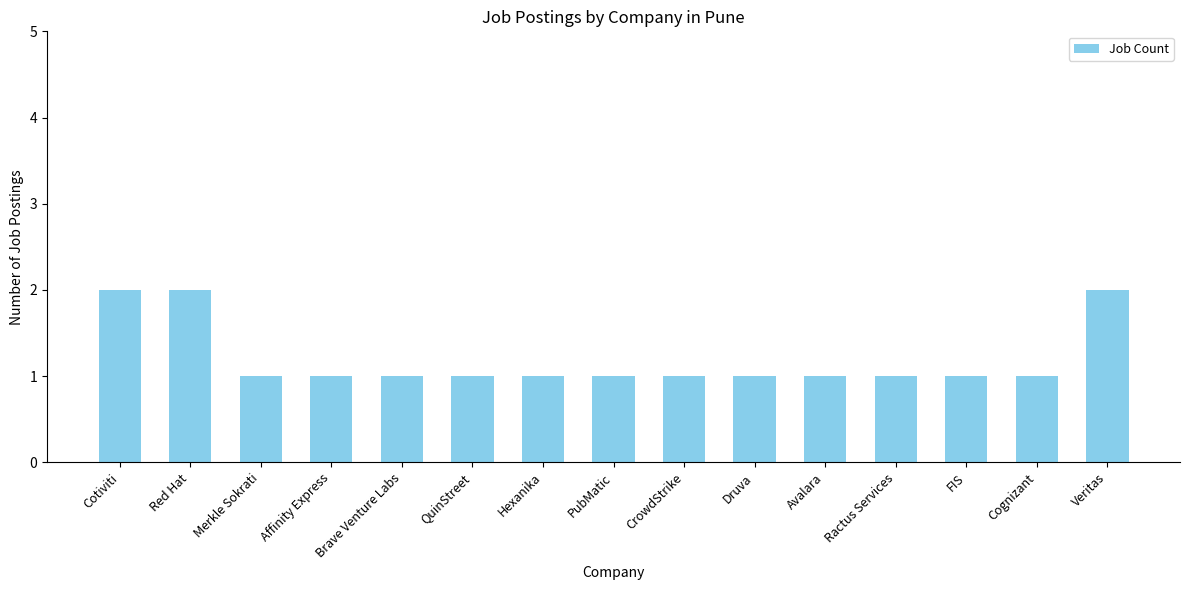

What is the sum of all values?

18